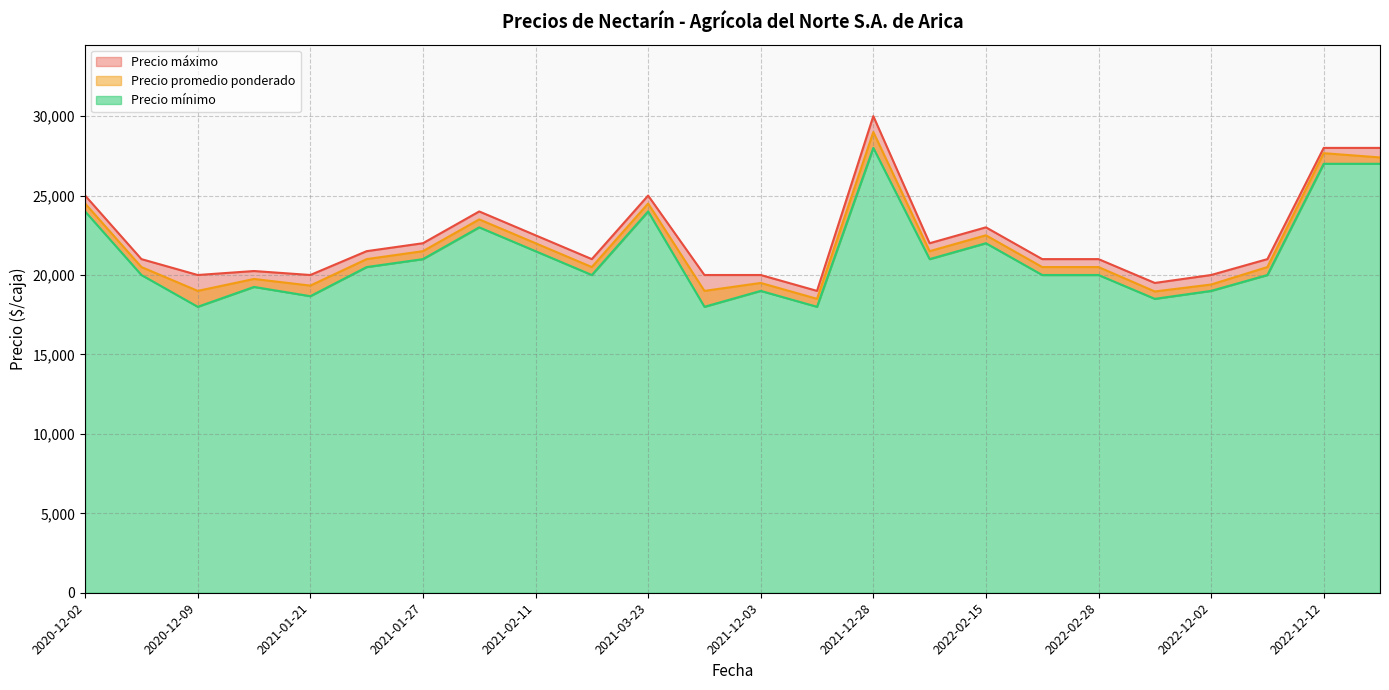

True or false: Precio máximo and Precio mínimo intersect in this chart.

False